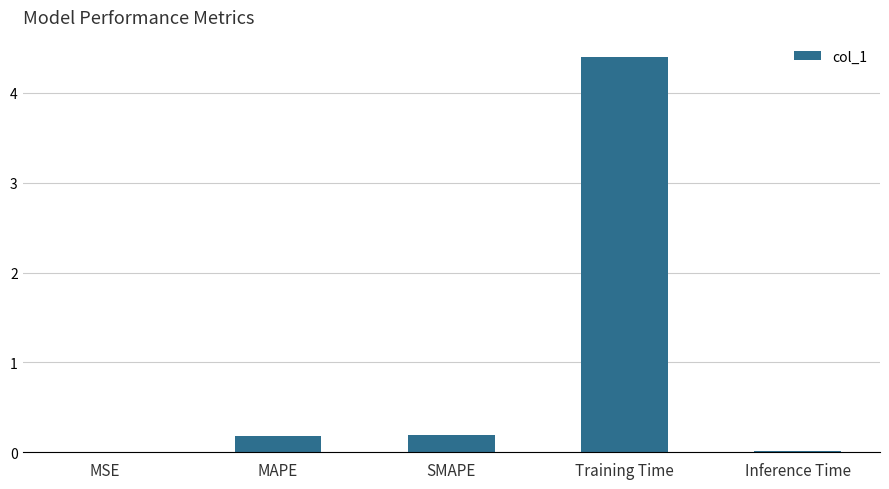

What is the greatest value displayed?

4.4